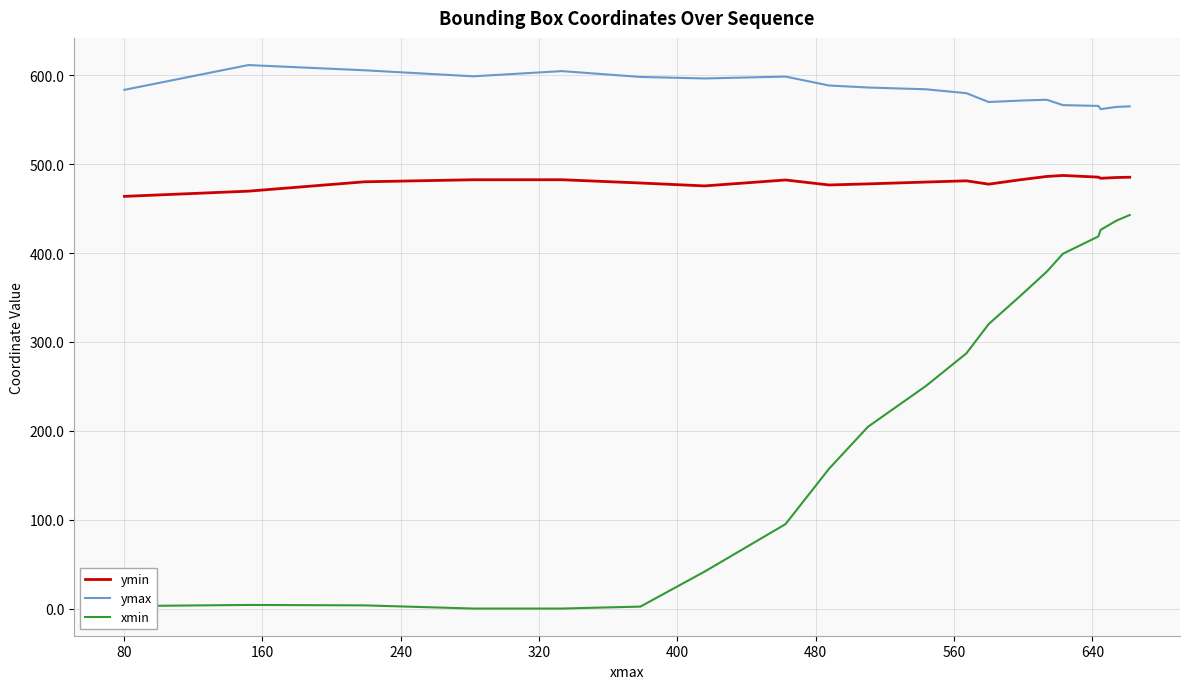

True or false: xmin and ymax intersect in this chart.

False